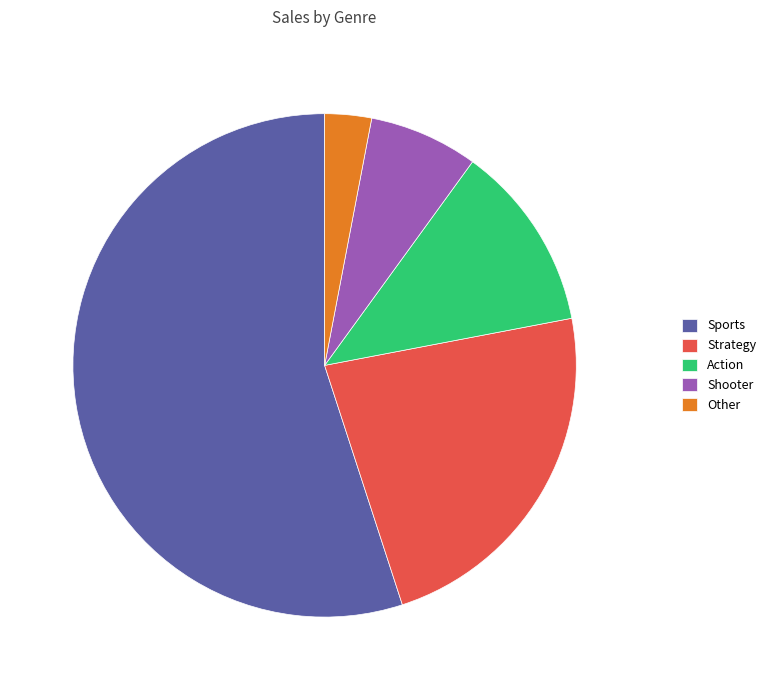

How many segments does this pie chart have?

5